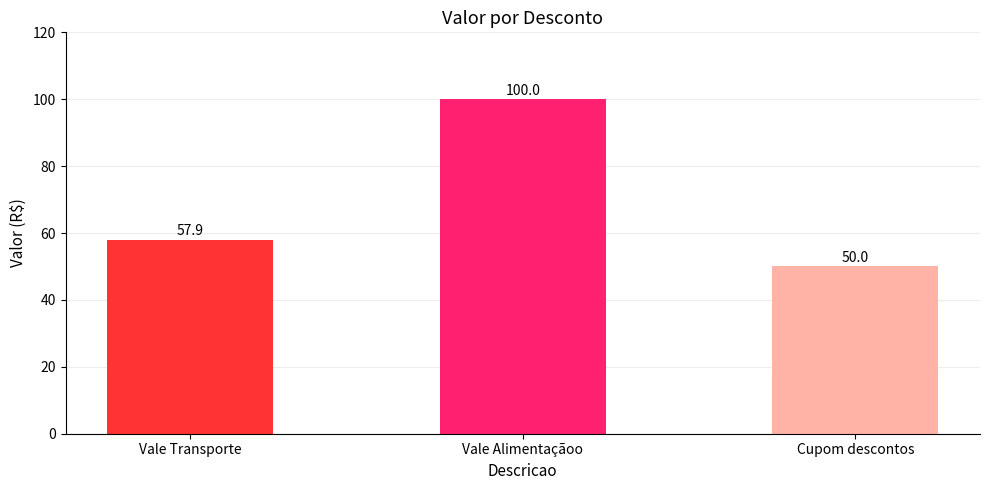

What is the minimum value shown in the chart?

50.0